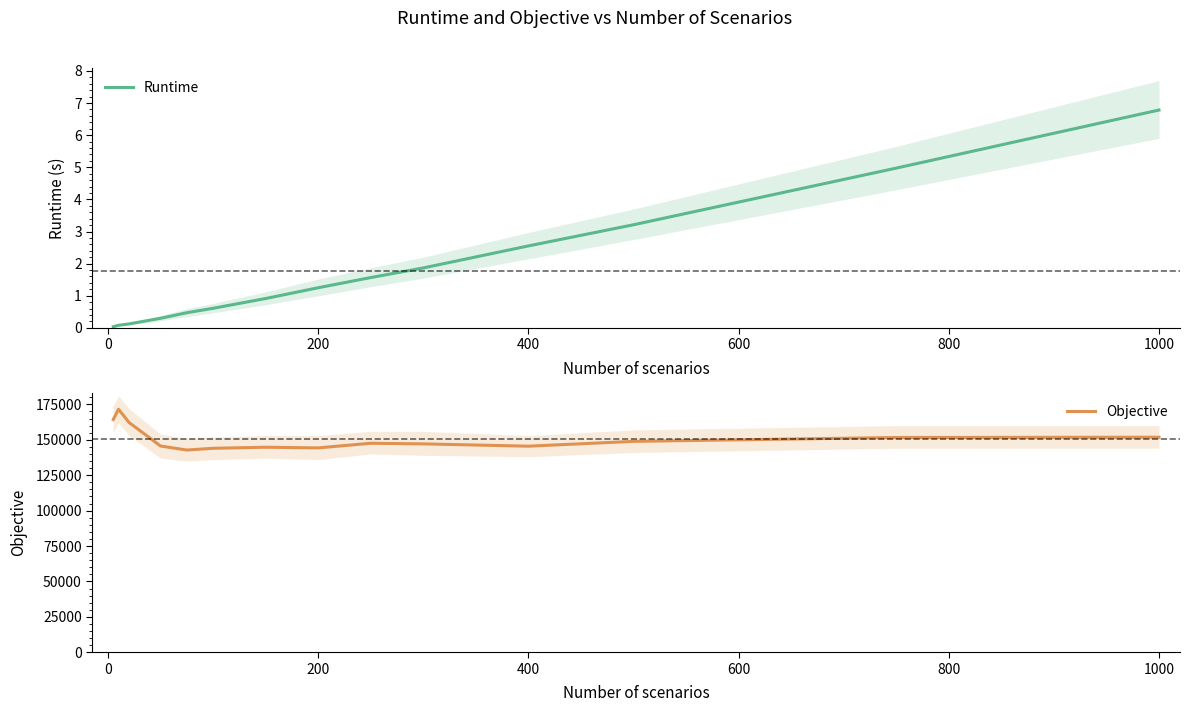

What is the label of the 9th point from the right?

800